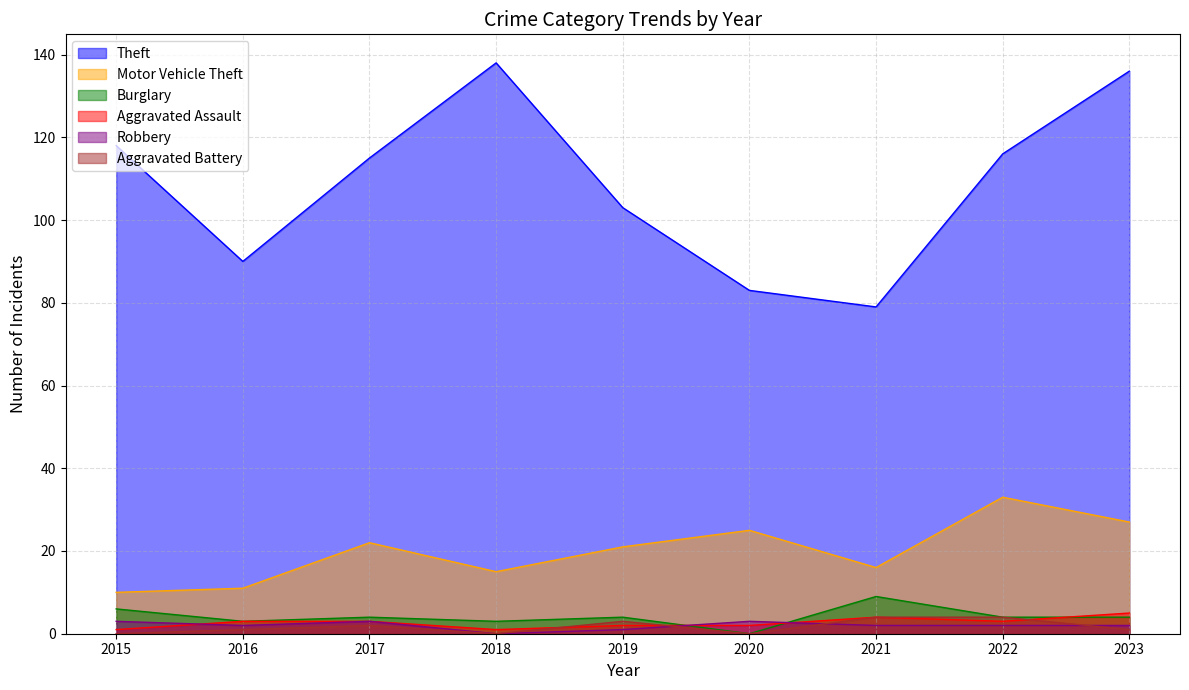

Reading right to left, extract all data points from this chart.

Theft: 2023=136	2022=116	2021=79	2020=83	2019=103	2018=138	2017=115	2016=90	2015=118
Motor Vehicle Theft: 2023=27	2022=33	2021=16	2020=25	2019=21	2018=15	2017=22	2016=11	2015=10
Burglary: 2023=4	2022=4	2021=9	2020=0	2019=4	2018=3	2017=4	2016=3	2015=6
Aggravated Assault: 2023=5	2022=3	2021=4	2020=2	2019=2	2018=1	2017=3	2016=3	2015=1
Robbery: 2023=2	2022=2	2021=2	2020=3	2019=1	2018=0	2017=3	2016=2	2015=3
Aggravated Battery: 2023=1	2022=4	2021=4	2020=0	2019=3	2018=0	2017=2	2016=1	2015=0